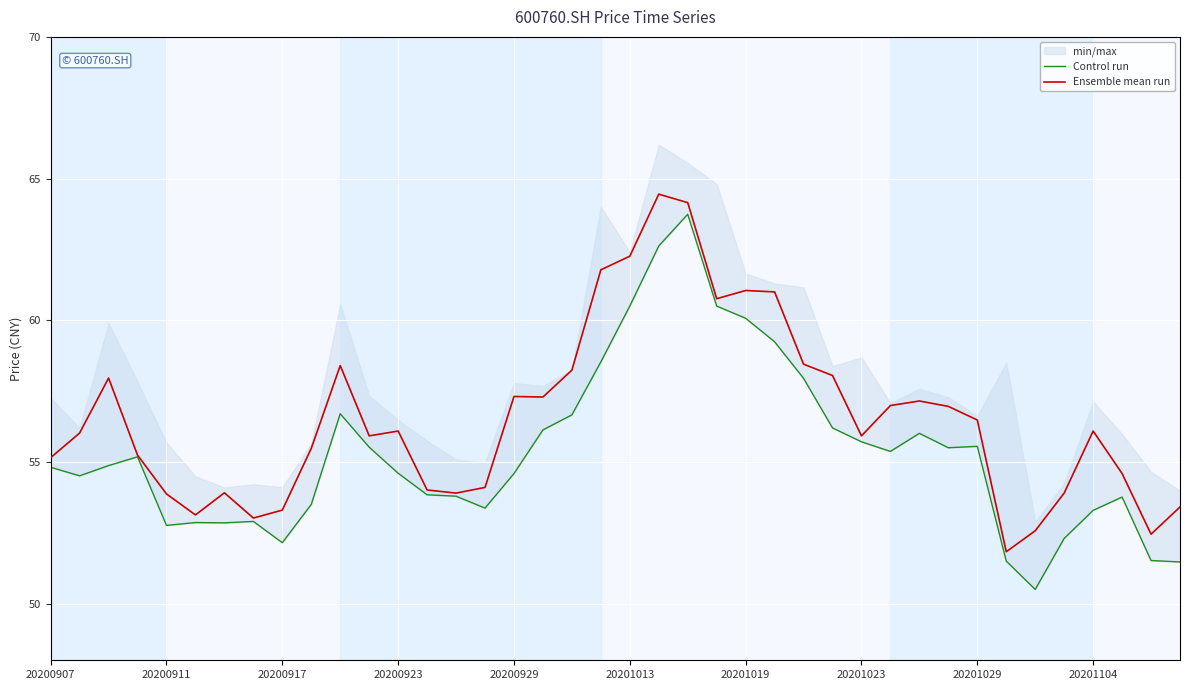

What is the value of the Control run point at the 29th from the left?

55.7